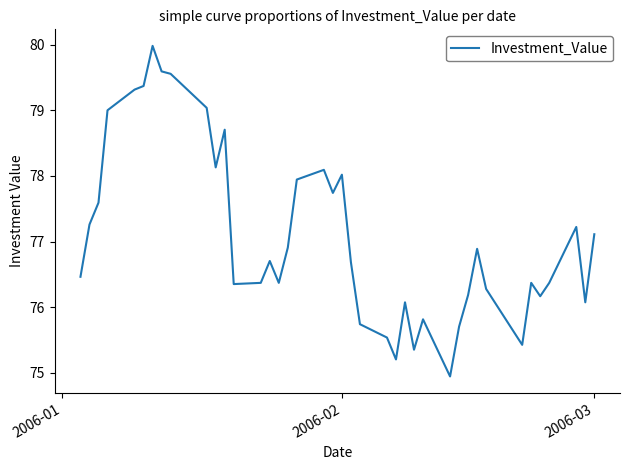

What is the difference between the maximum and minimum values?

5.0